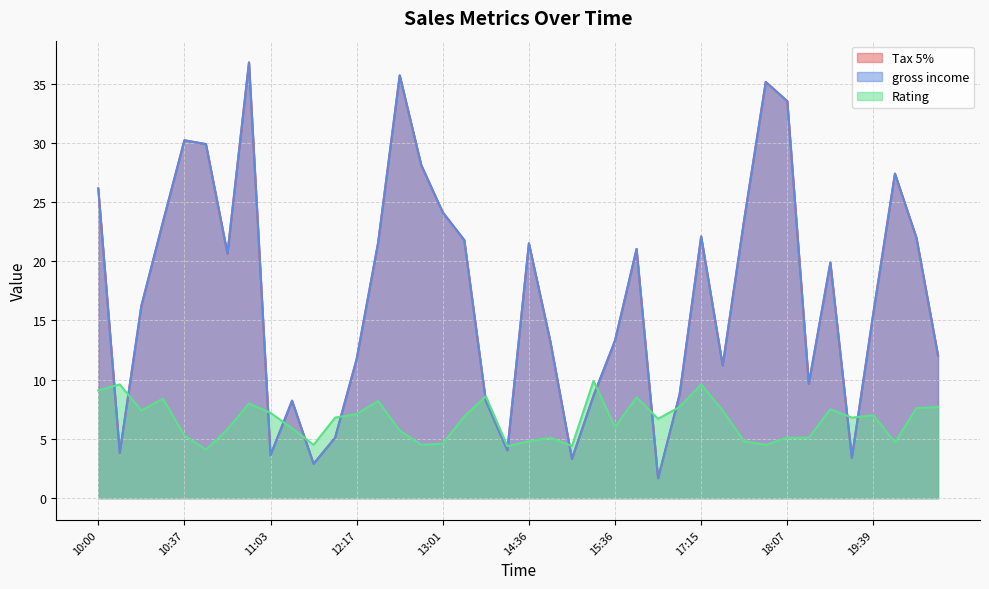

At which category does the chart reach its minimum across all series?

16:48